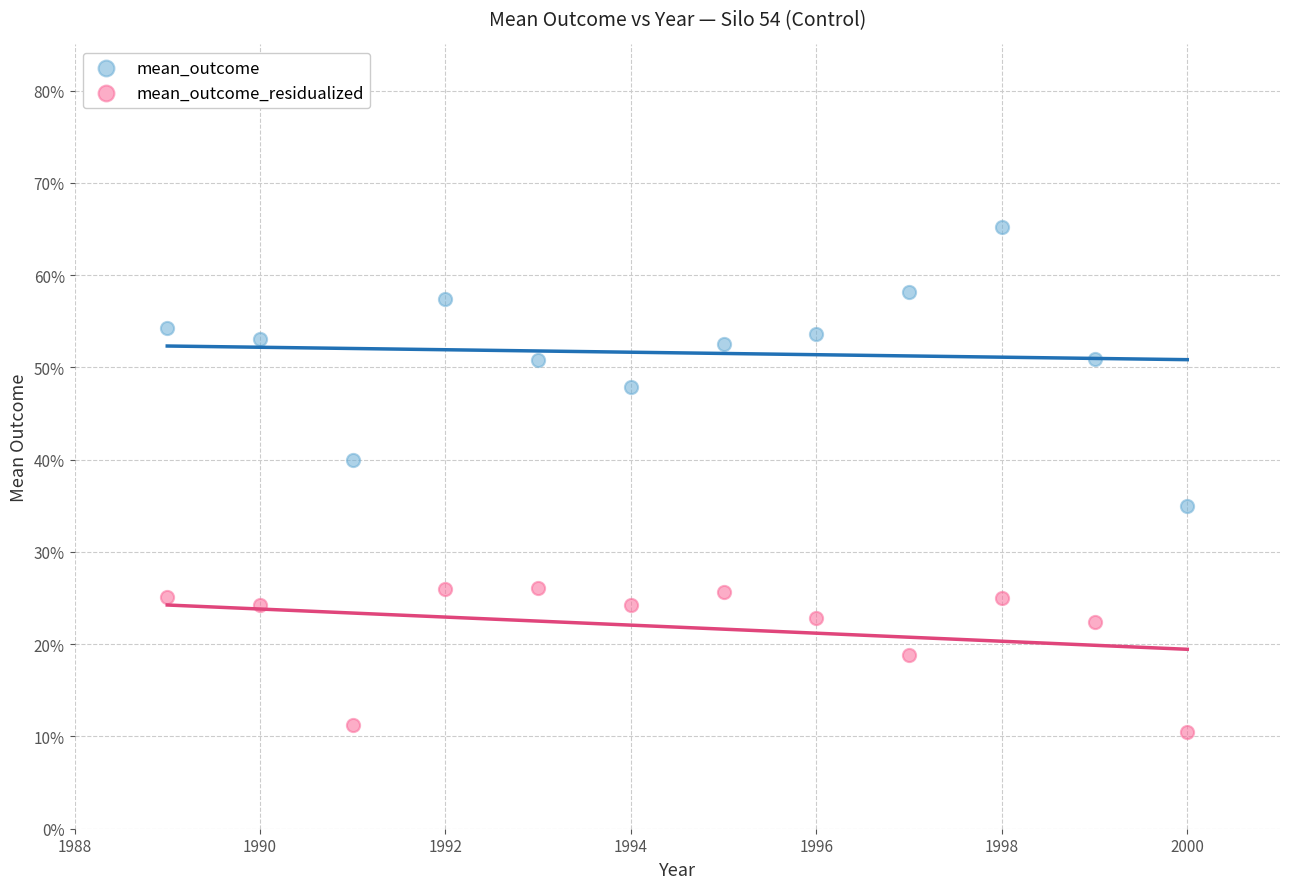

Which series contains the highest Y value?

mean_outcome